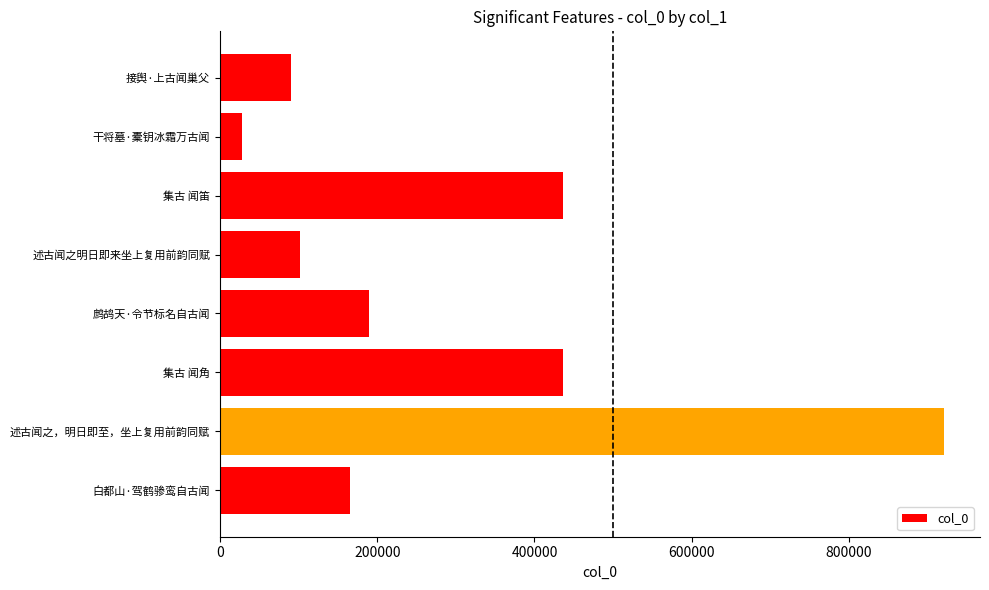

Are the bars grouped side by side (vs. stacked)?

No